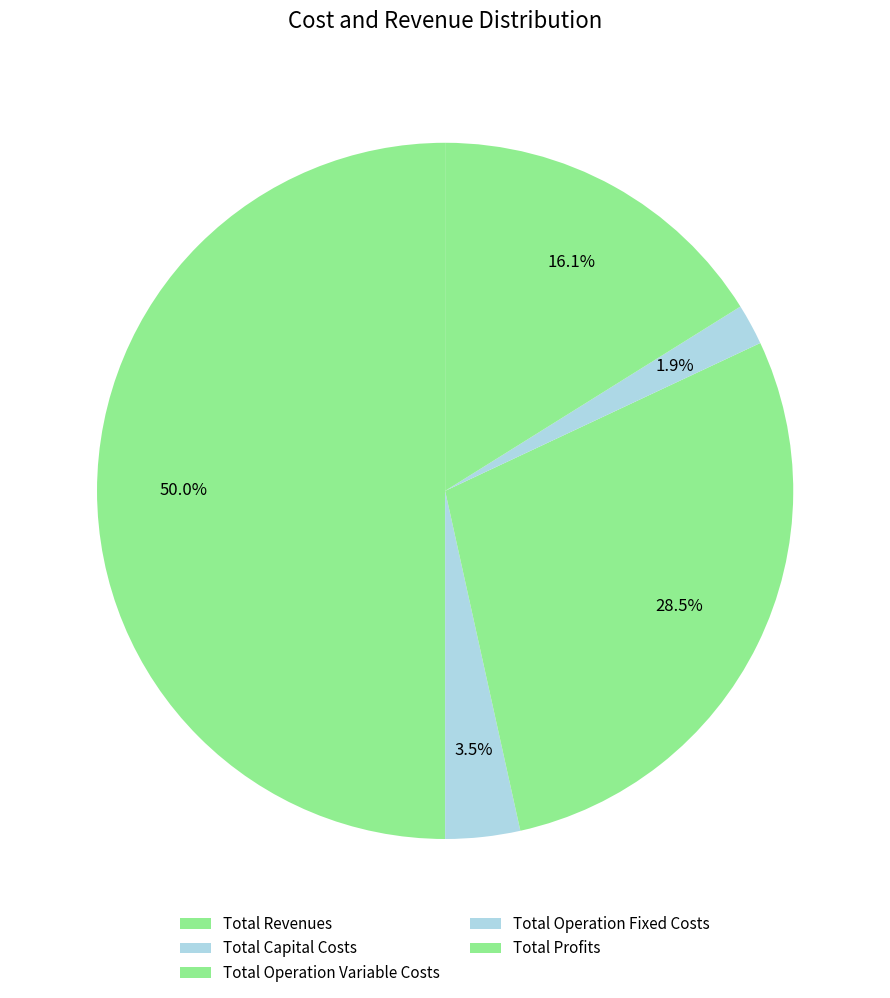

Which slice represents more than half of the pie?

Total Revenues